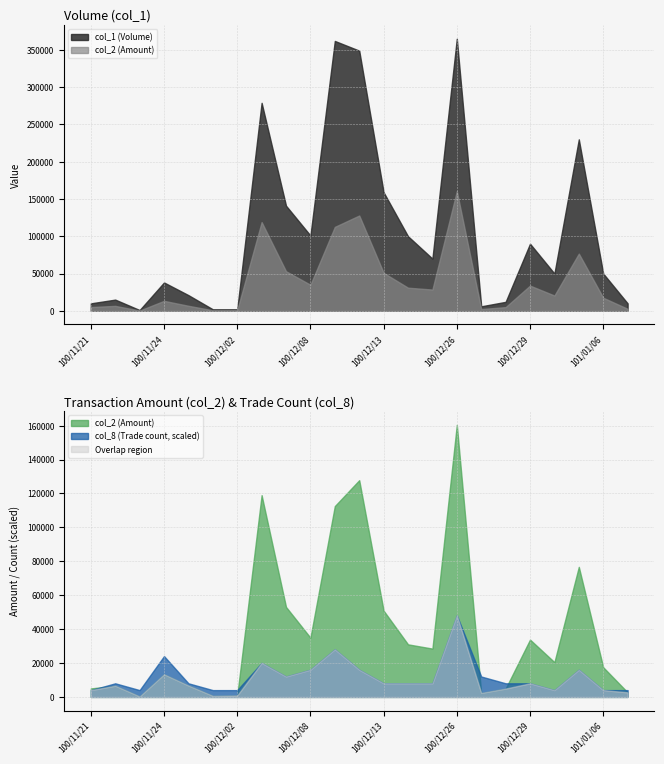

Reading left to right, what are all the values shown in this chart?

col_1: 10000	15000	1000	38000	21000	2000	2000	279000	141000	101000	362000	349000	159000	100000	70000	365000	6000	12000	90000	50000	230000	50000	10000
col_2: 5000	6600	320	13360	6720	660	880	119000	53070	34940	112560	127840	50880	31000	28500	160480	2350	4920	33800	20500	76700	17500	2700
col_8: 1	2	1	6	2	1	1	5	3	4	7	4	2	2	2	12	3	2	2	1	4	1	1